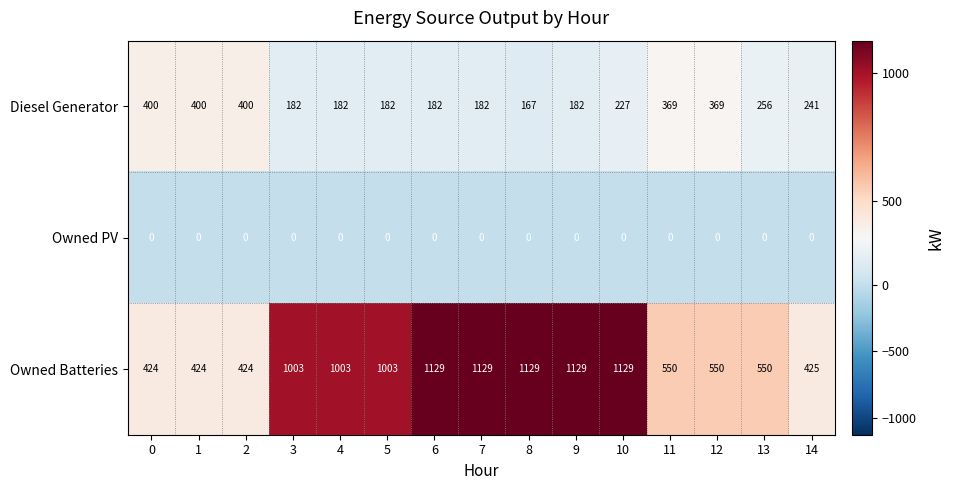

Which series changed the most between 0 and 6?

Owned Batteries